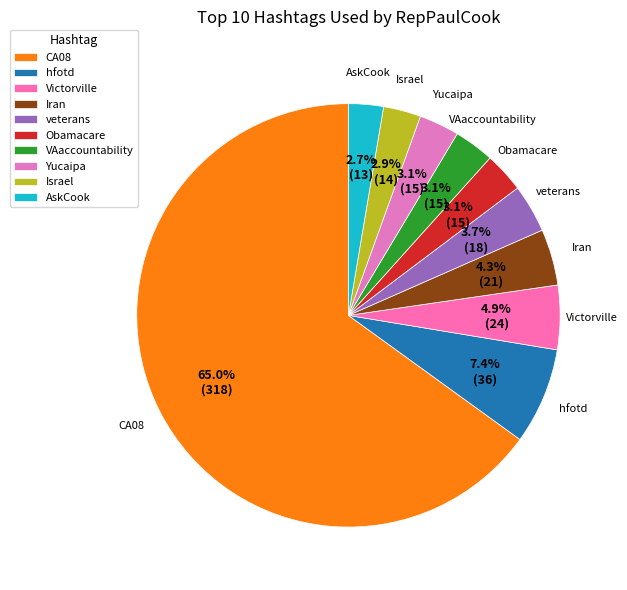

What percentage do Iran and Victorville together represent?

9.2%